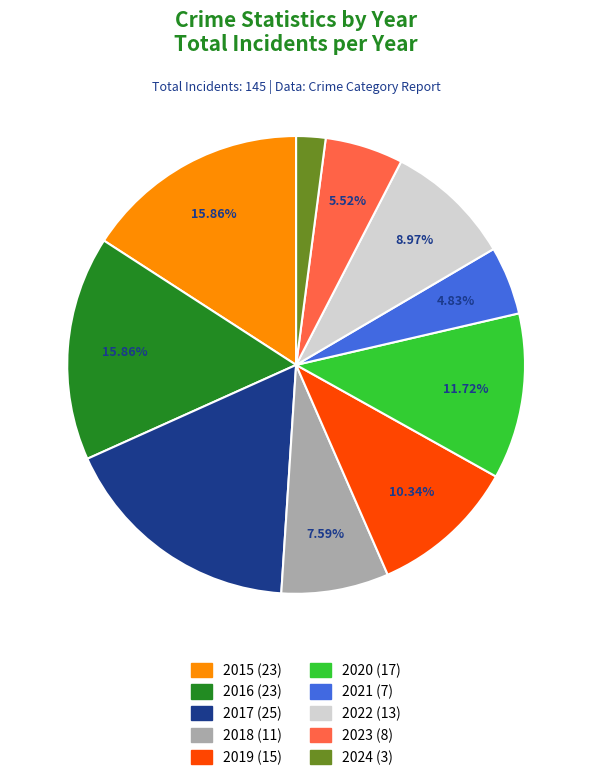

To the nearest percent, what is the average slice percentage?

10%